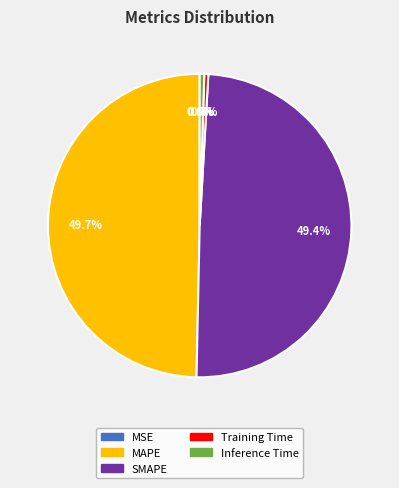

The MAPE slice represents 50% of the pie. True or false?

True